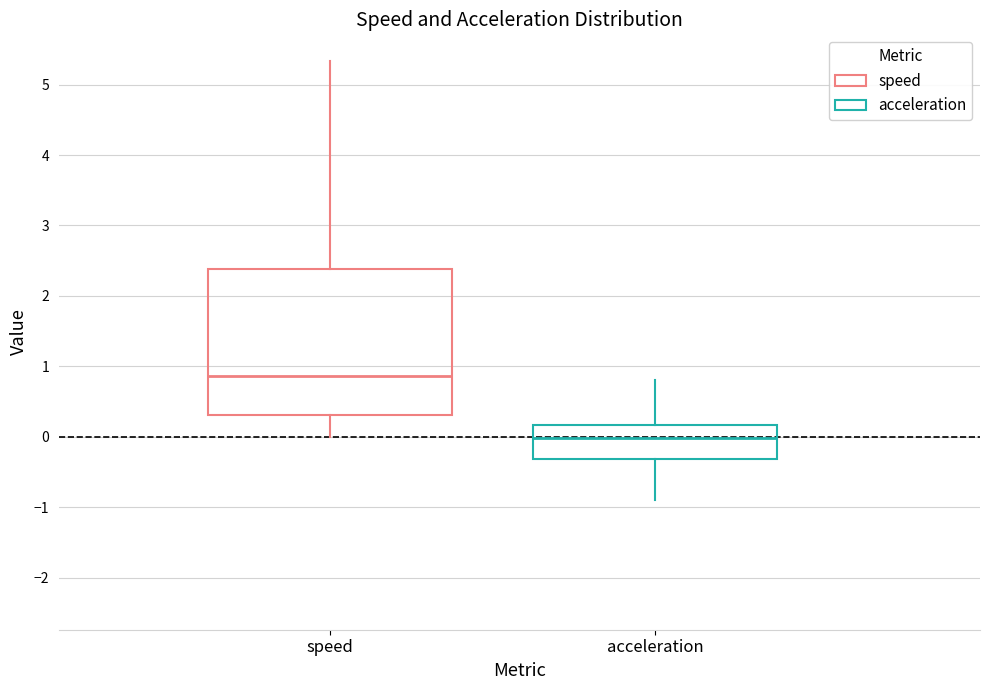

Which box is the tallest, from its lower edge to its upper edge?

speed